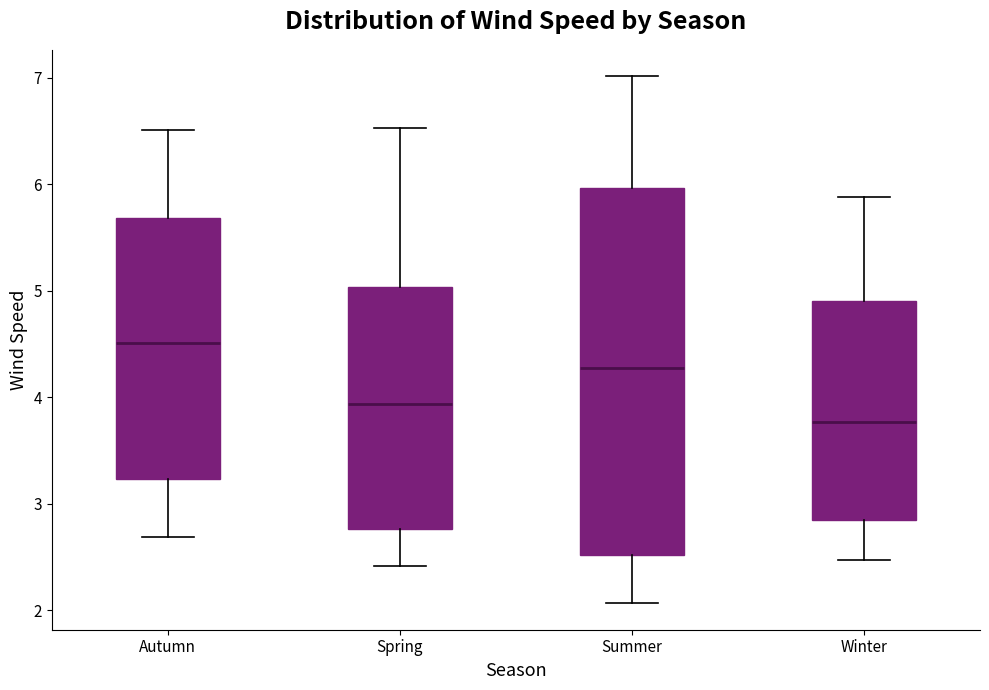

Reading left to right, transcribe this box plot: for each box, give where its median line is, the range the box spans, and where its two whiskers end, as read against the y-axis. The values are not printed on the chart, so give them approximately, as read against the axis.

Autumn: median 4.5, box 3.2 to 5.7, whiskers 2.7 to 6.5
Spring: median 3.9, box 2.8 to 5.0, whiskers 2.4 to 6.5
Summer: median 4.3, box 2.5 to 6.0, whiskers 2.1 to 7.0
Winter: median 3.8, box 2.8 to 4.9, whiskers 2.5 to 5.9